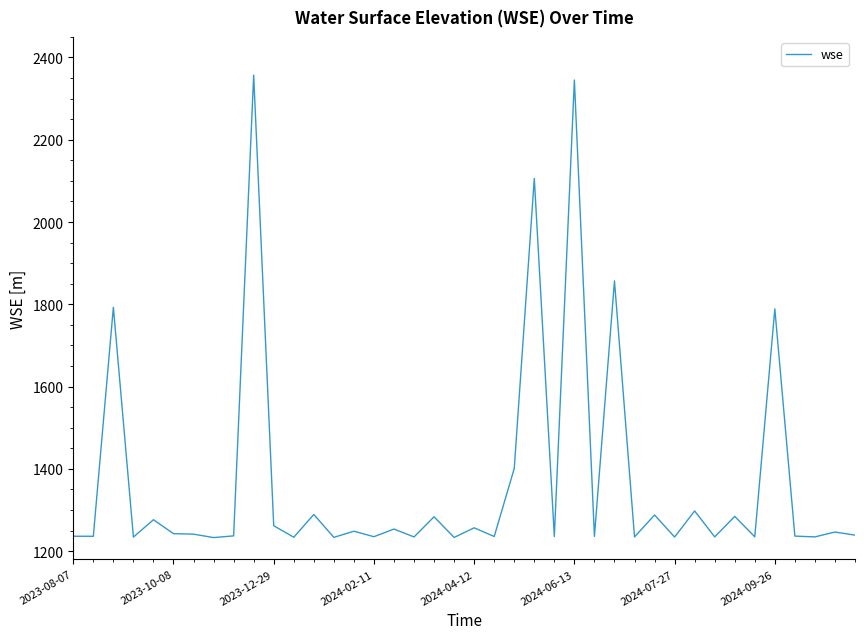

What is the maximum value shown in the chart?

2357.1